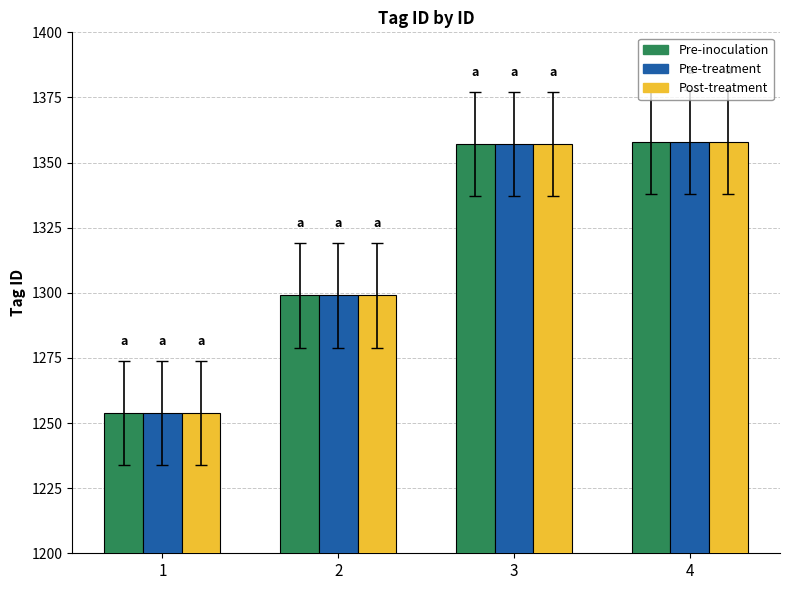

What is the minimum value shown in the chart?

1254